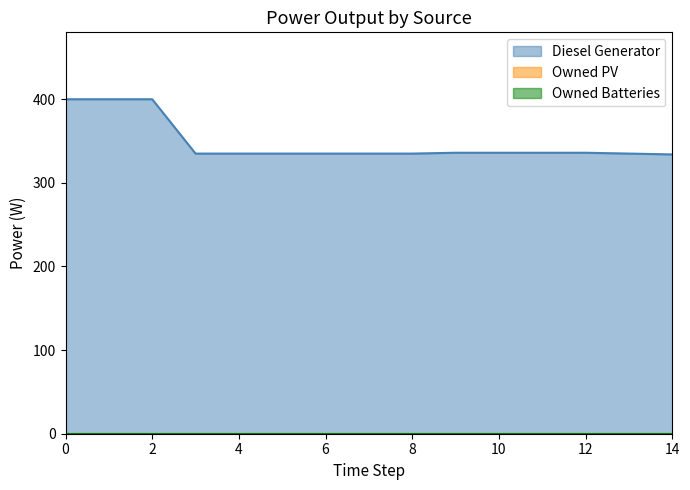

Reading right to left, extract all data points from this chart.

Diesel Generator: 14=334	13=335	12=336	11=336	10=336	9=336	8=335	7=335	6=335	5=335	4=335	3=335	2=400	1=400	0=400
Owned PV: 14=0	13=0	12=0	11=0	10=0	9=0	8=0	7=0	6=0	5=0	4=0	3=0	2=0	1=0	0=0
Owned Batteries: 14=0	13=0	12=0	11=0	10=0	9=0	8=0	7=0	6=0	5=0	4=0	3=0	2=0	1=0	0=0